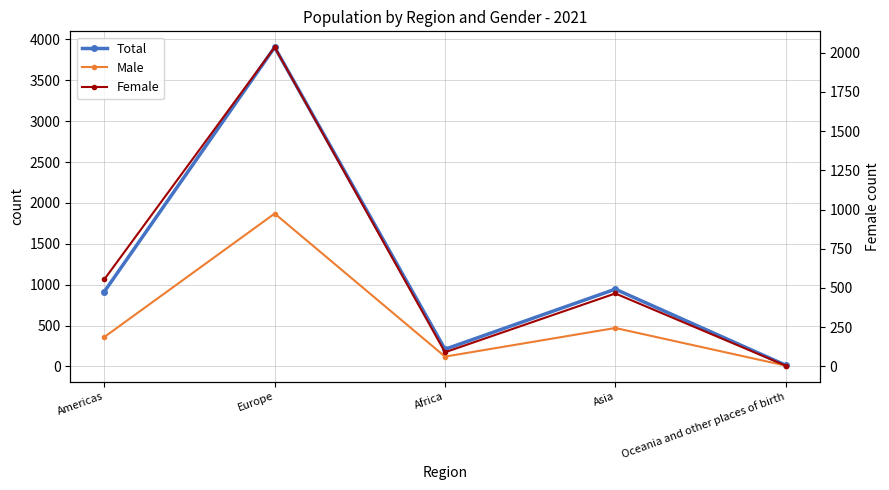

Which label corresponds to the smallest value in the chart?

Oceania and other places of birth